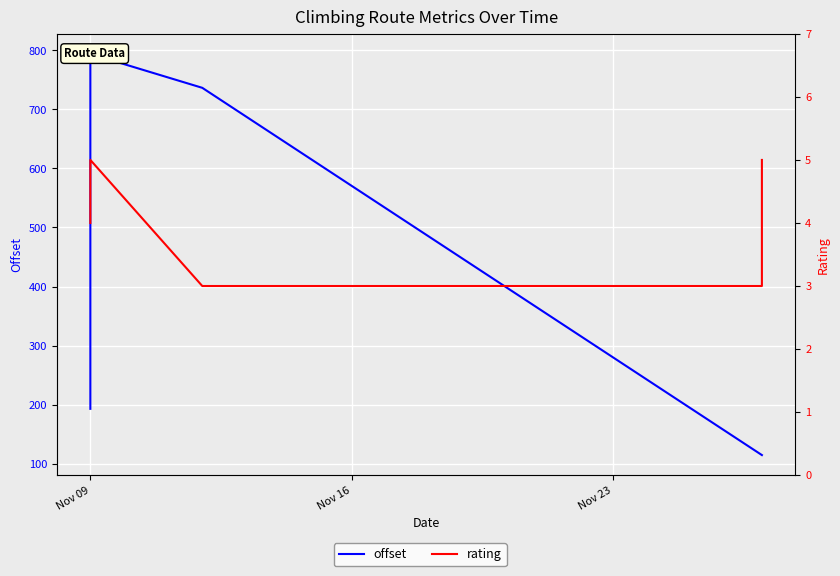

What is the maximum value shown in the chart?

793.8